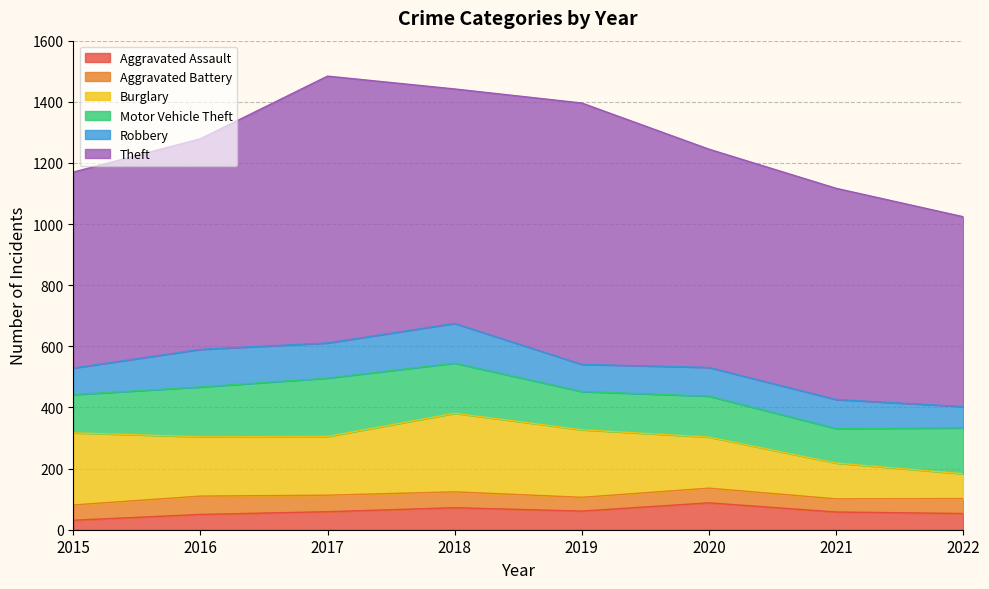

What are all the series names shown in the legend?

Aggravated Assault, Aggravated Battery, Burglary, Motor Vehicle Theft, Robbery, Theft